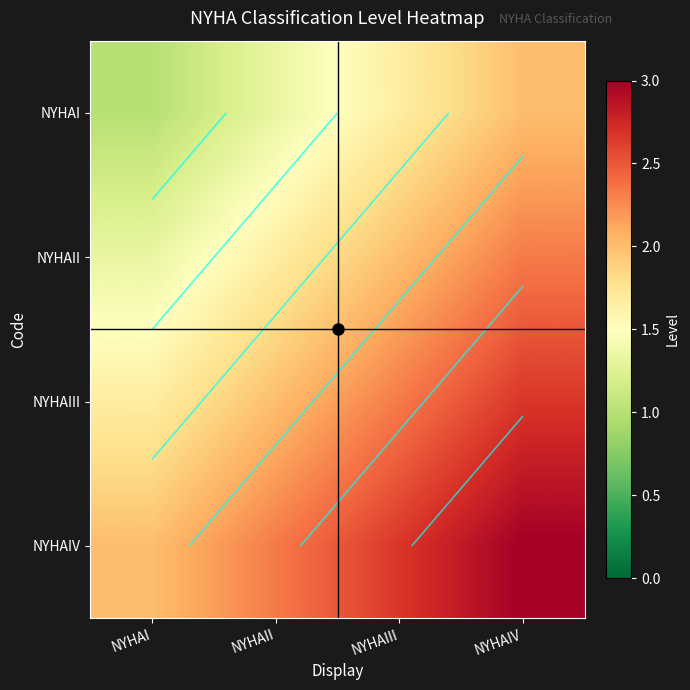

What is the sum of all NYHAII values?

7.3